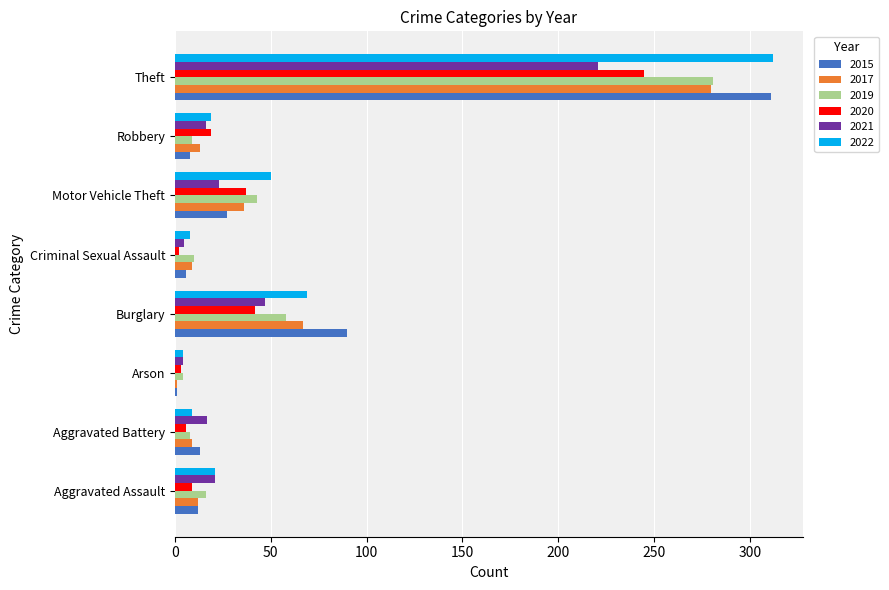

What is the maximum value shown in the chart?

312